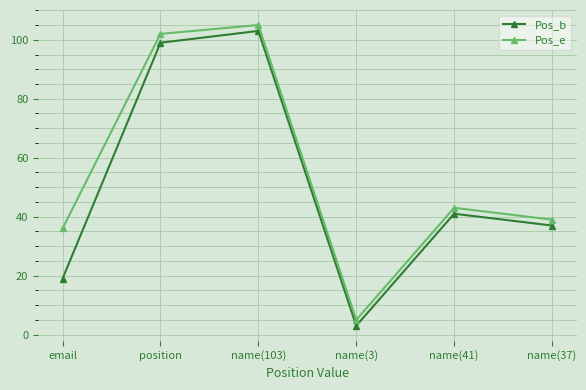

At how many categories does at least one series exceed 33?

5